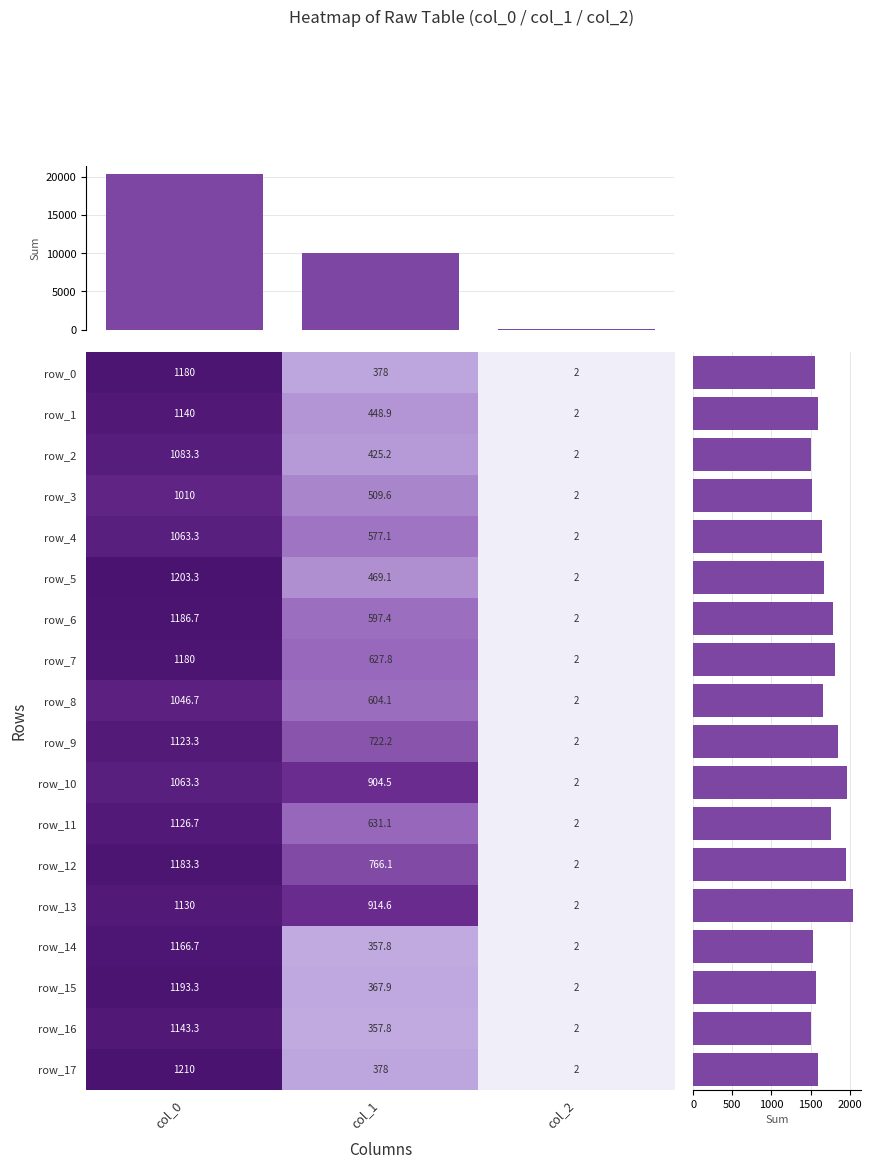

What is the sum of the row_7 values at col_1 and col_0?

1807.8